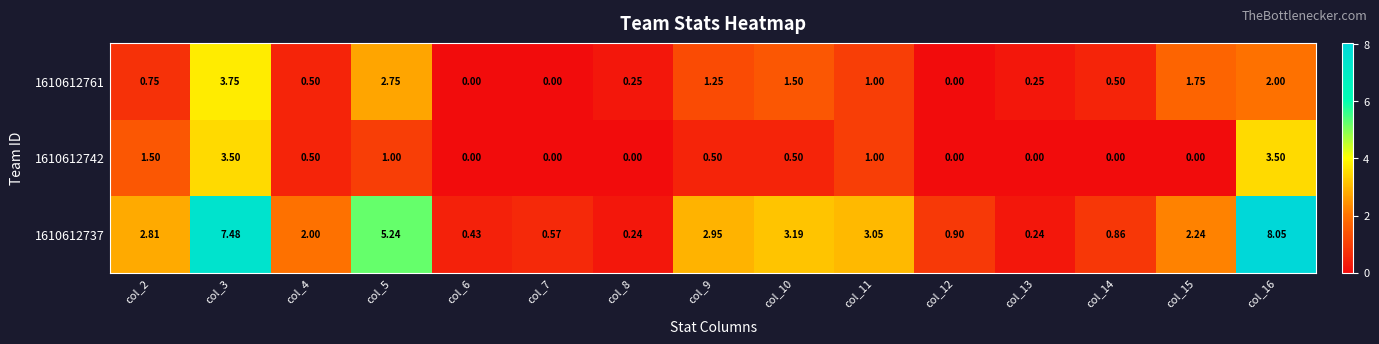

Is the value of 1610612761 at col_2 greater than the value of 1610612742 at col_12?

Yes